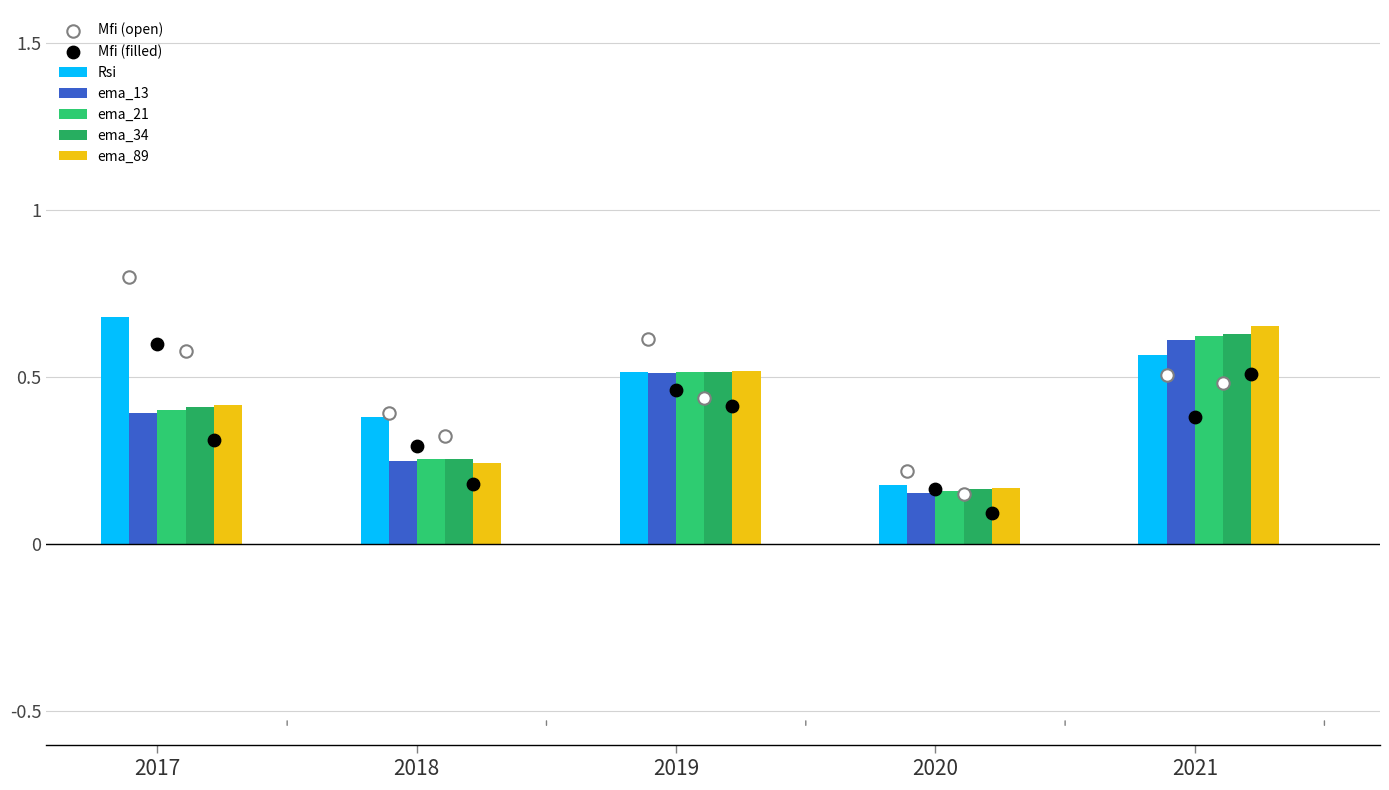

Which series has the largest Y range (max minus min)?

Rsi